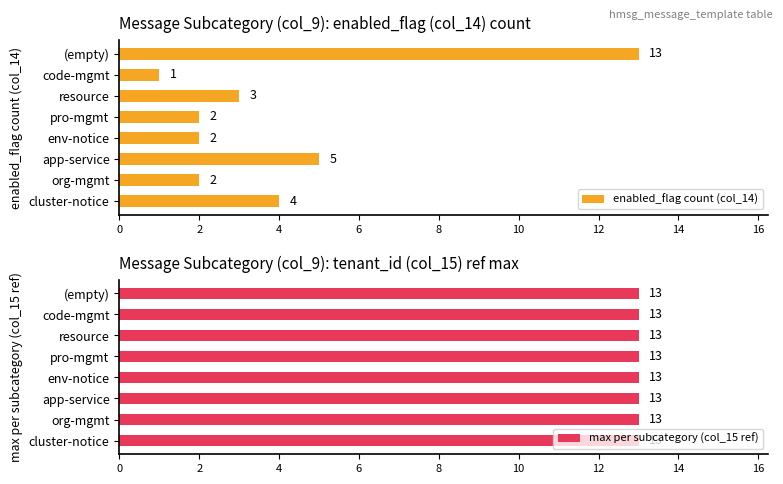

What is the value of the enabled_flag count (col_14) bar at the 8th from the left?

13.0